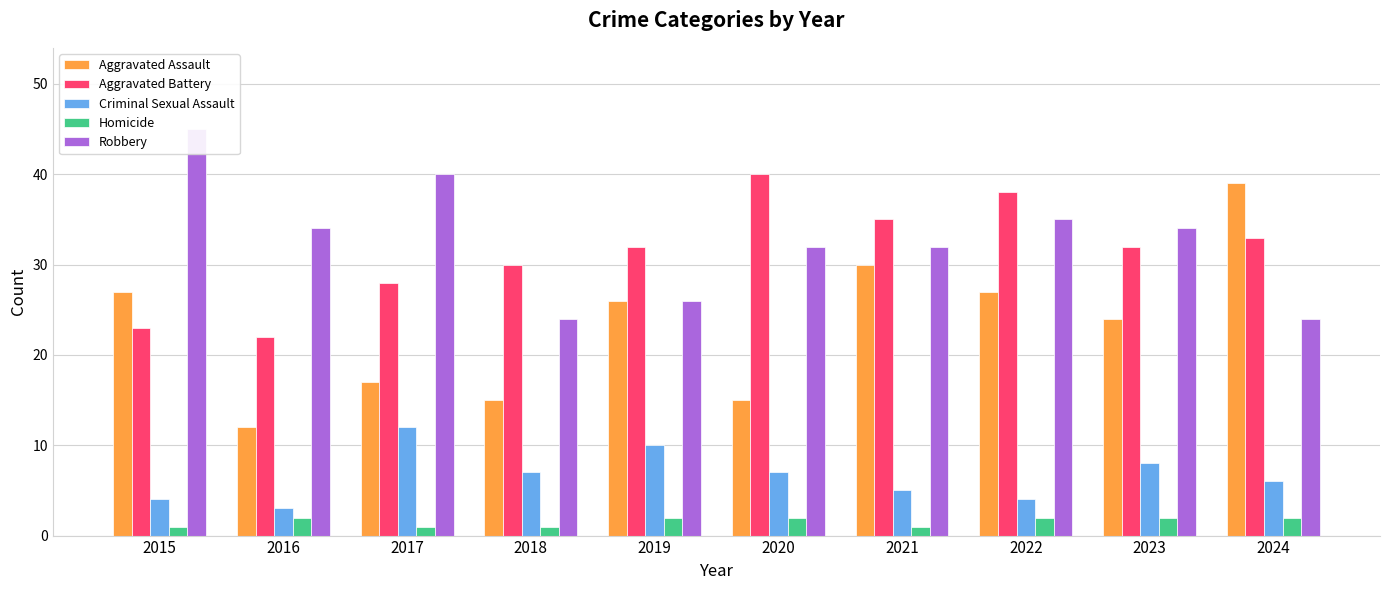

What is the difference between the highest and lowest values at 2023?

32